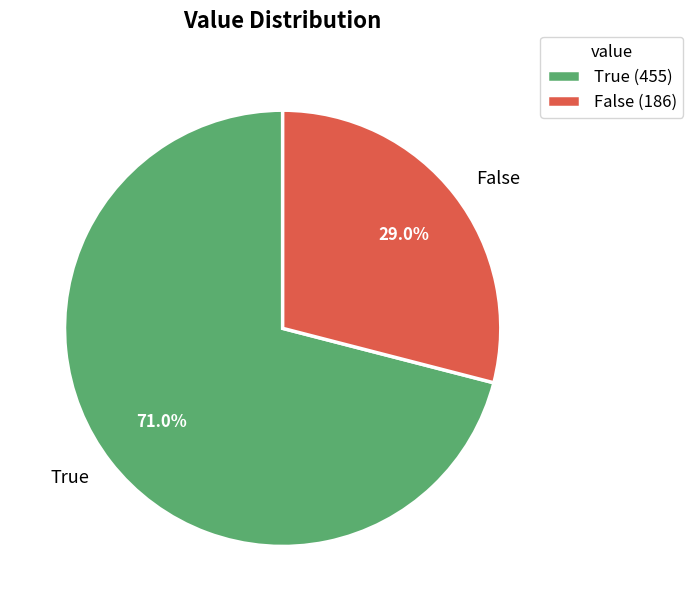

Is it true that False is 40% of the pie?

False